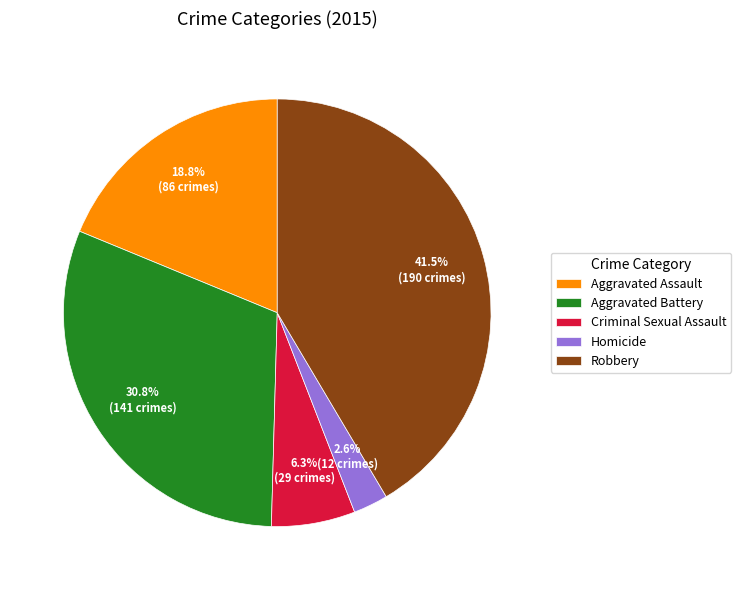

Which has a higher value, Homicide or Criminal Sexual Assault?

Criminal Sexual Assault